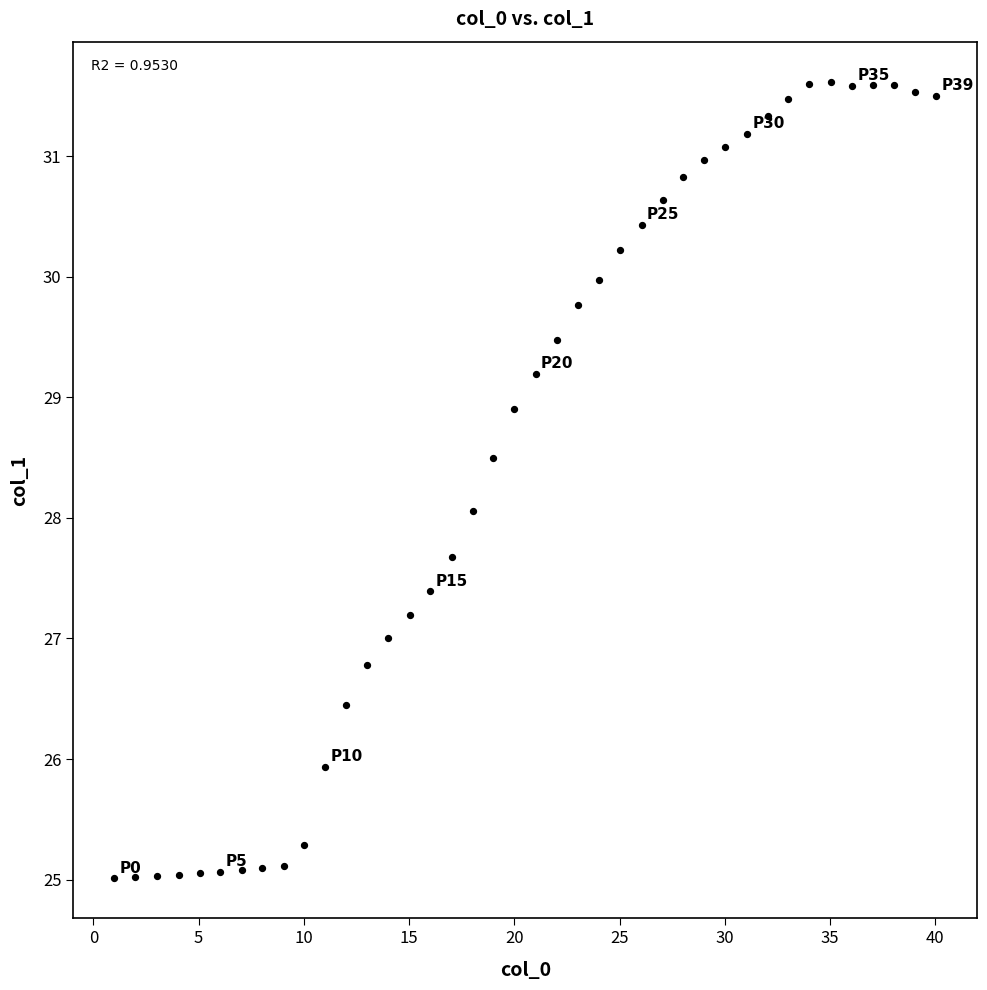

What is the range of Y values (max minus min)?

6.6